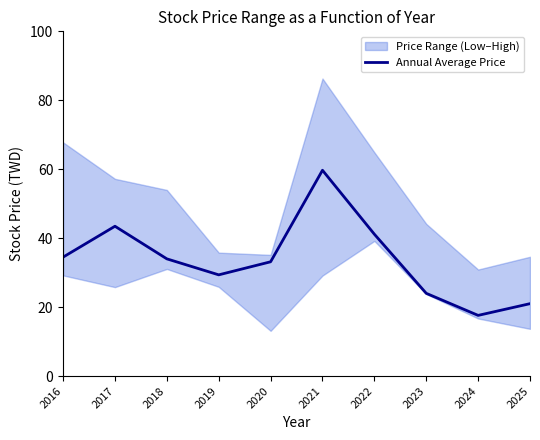

How many data points does each series have?

10